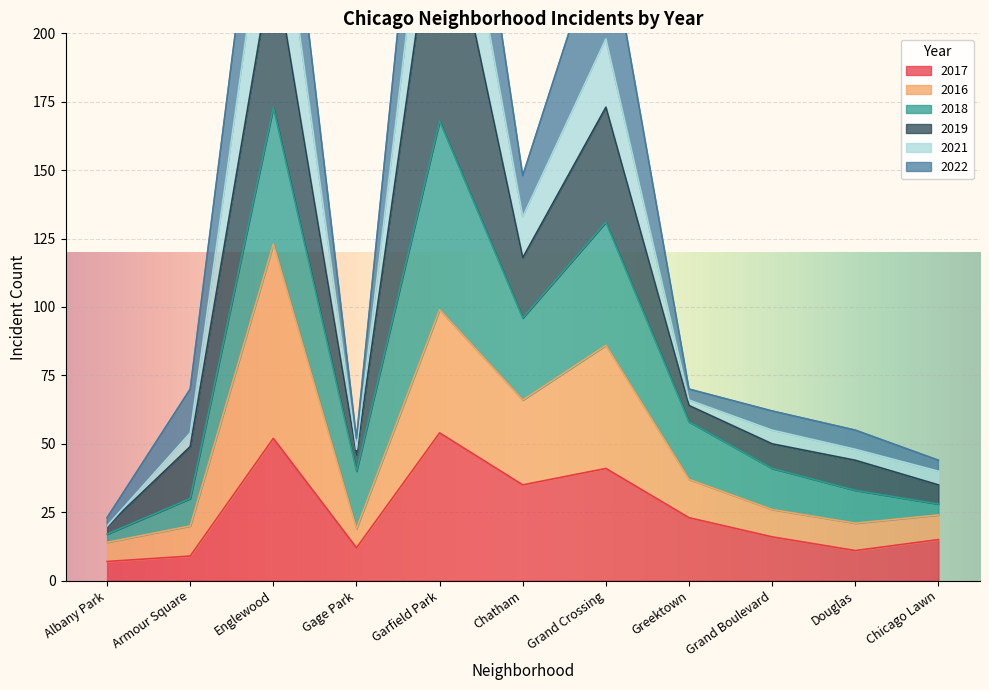

True or false: 2021 and 2017 cross at least once.

False